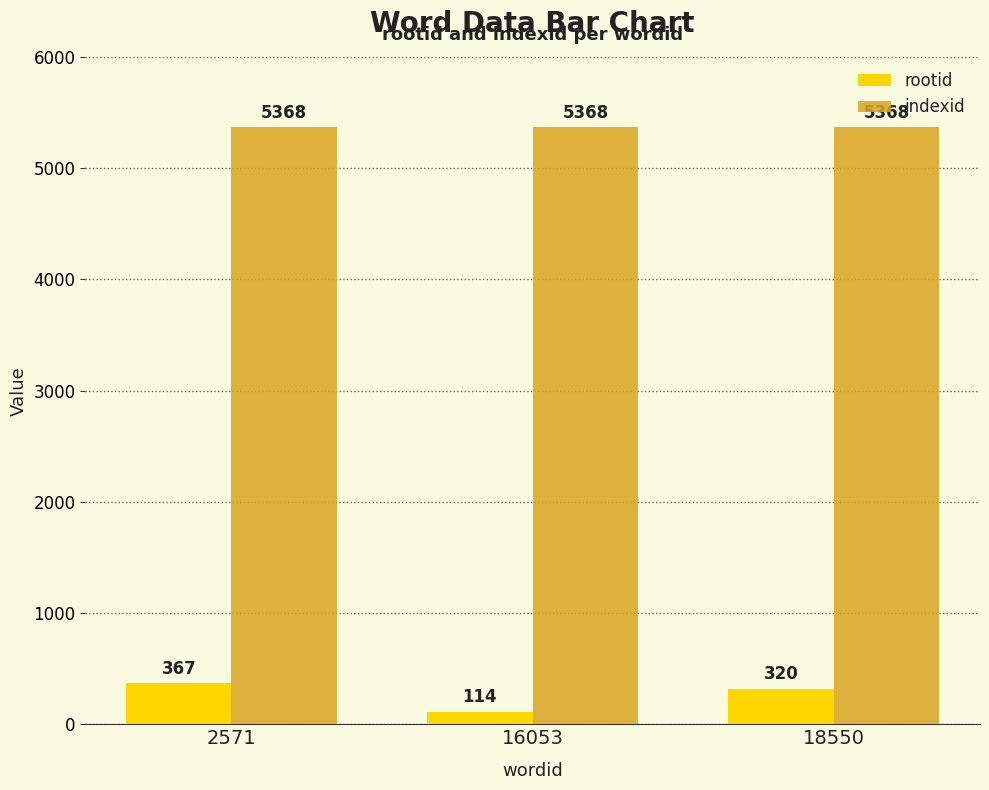

The rootid series shows 320 at 18550. True or false?

True